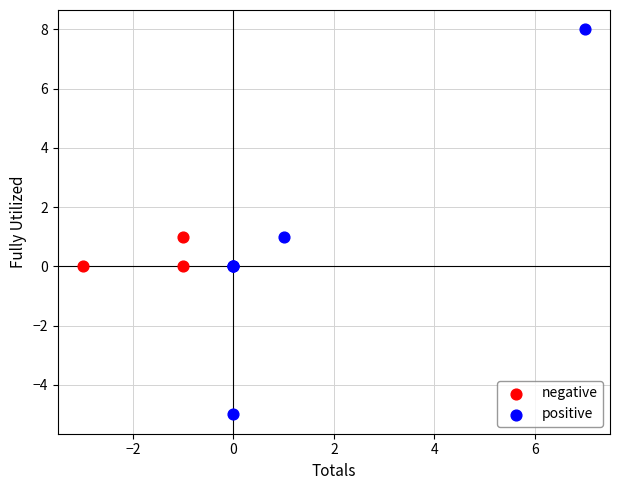

Which series contains the lowest Y value?

positive